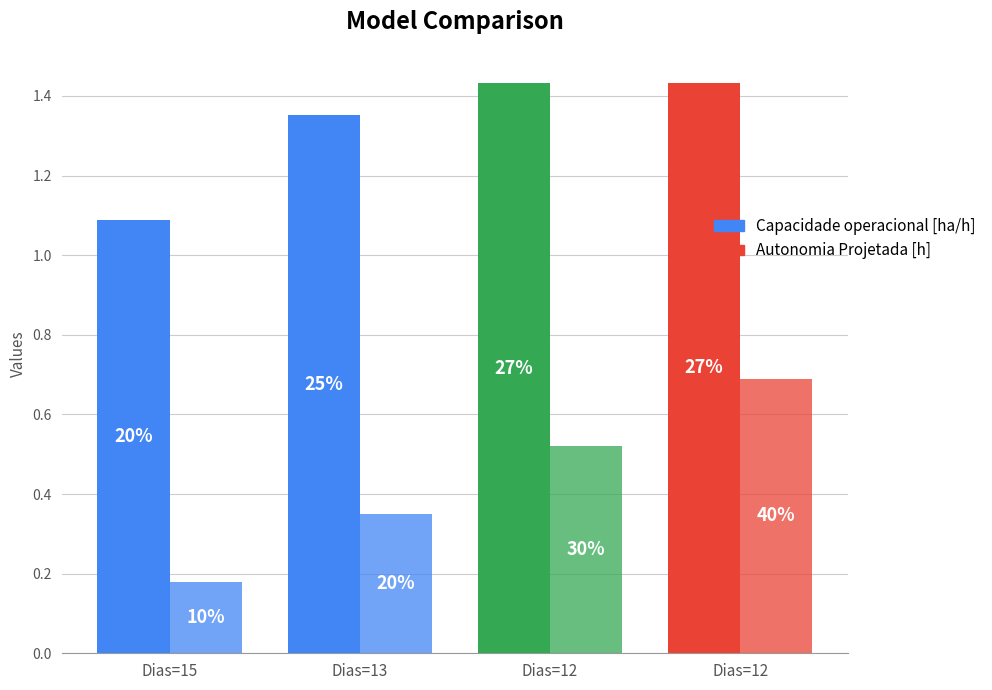

True or false: Capacidade operacional [ha/h] has a value of 1.4 at 13.

True